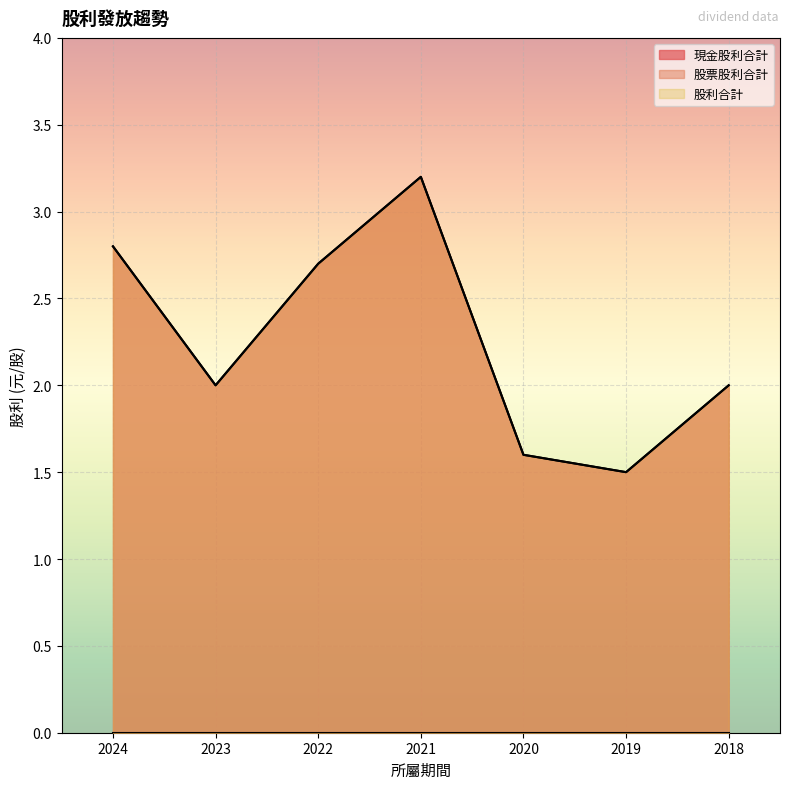

What is the greatest value displayed?

3.2